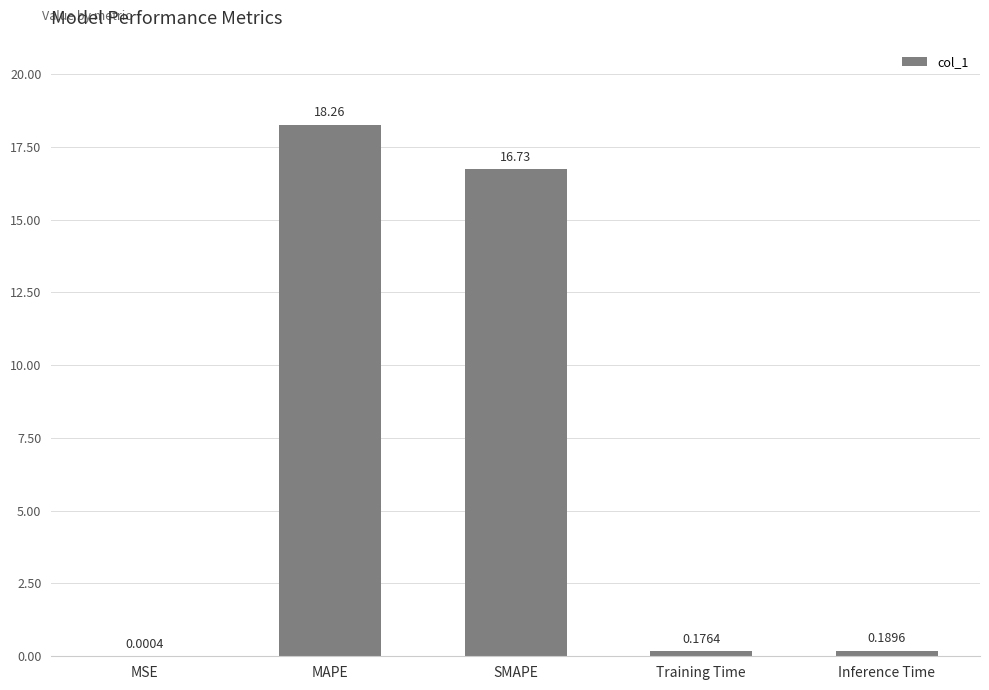

At which label is the value closest to 9?

SMAPE